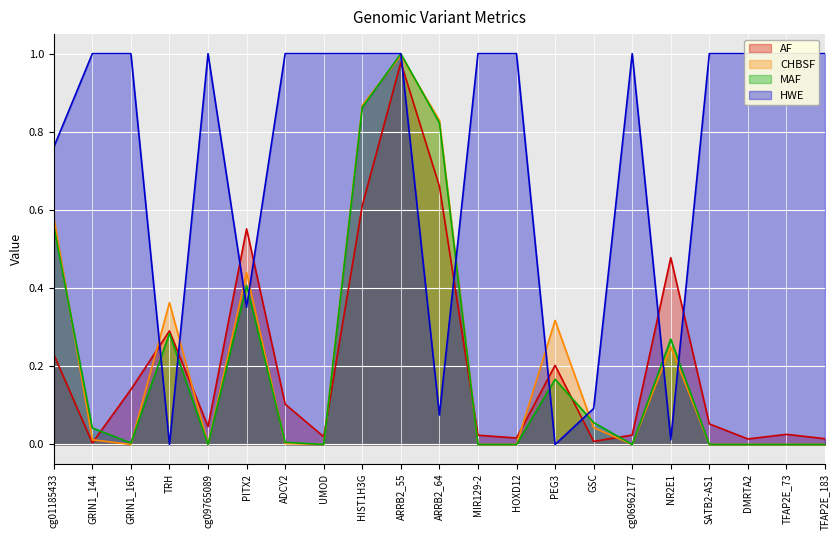

Which label corresponds to the smallest value in the chart?

GRIN1_165